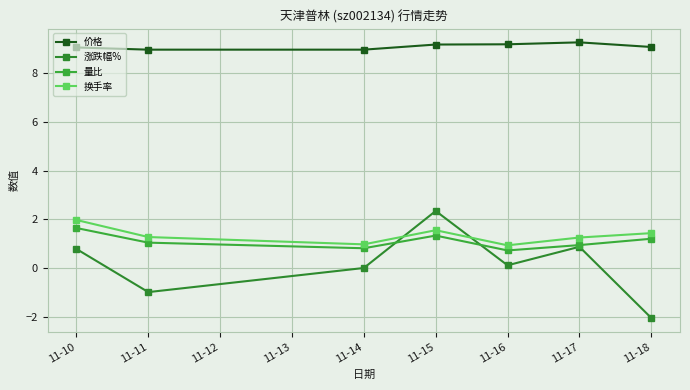

What is the greatest value displayed?

9.3